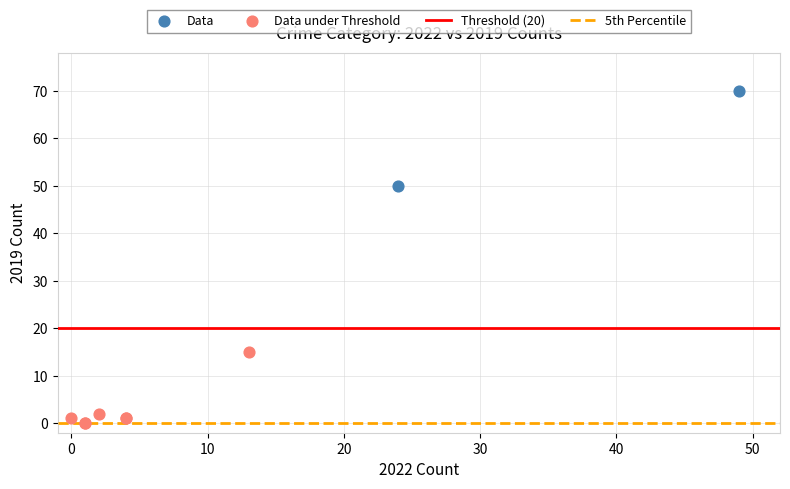

Which series reaches the minimum Y coordinate?

Data under Threshold